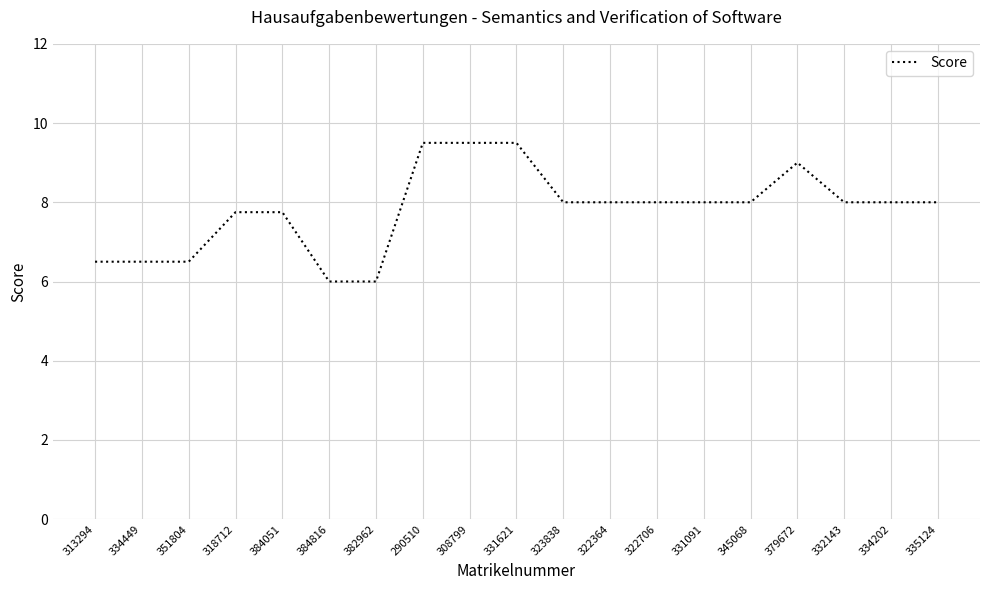

Approximately how many times larger is the value at 313294 compared to 384051?

0.8